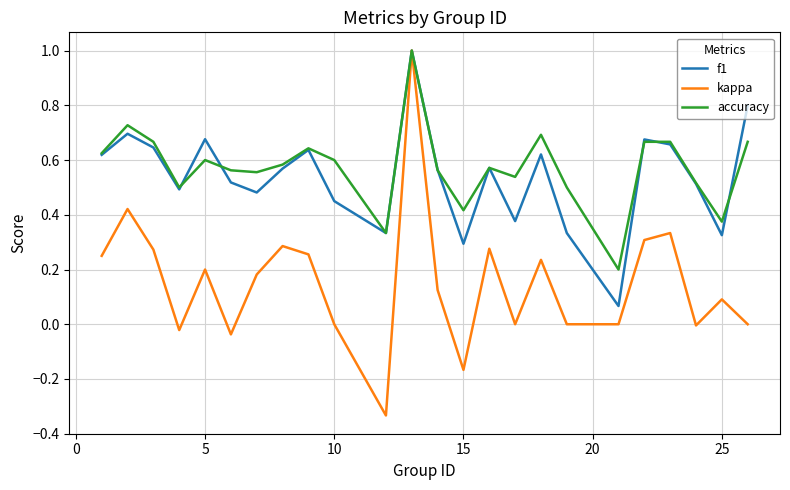

What is the maximum value for kappa?

1.0